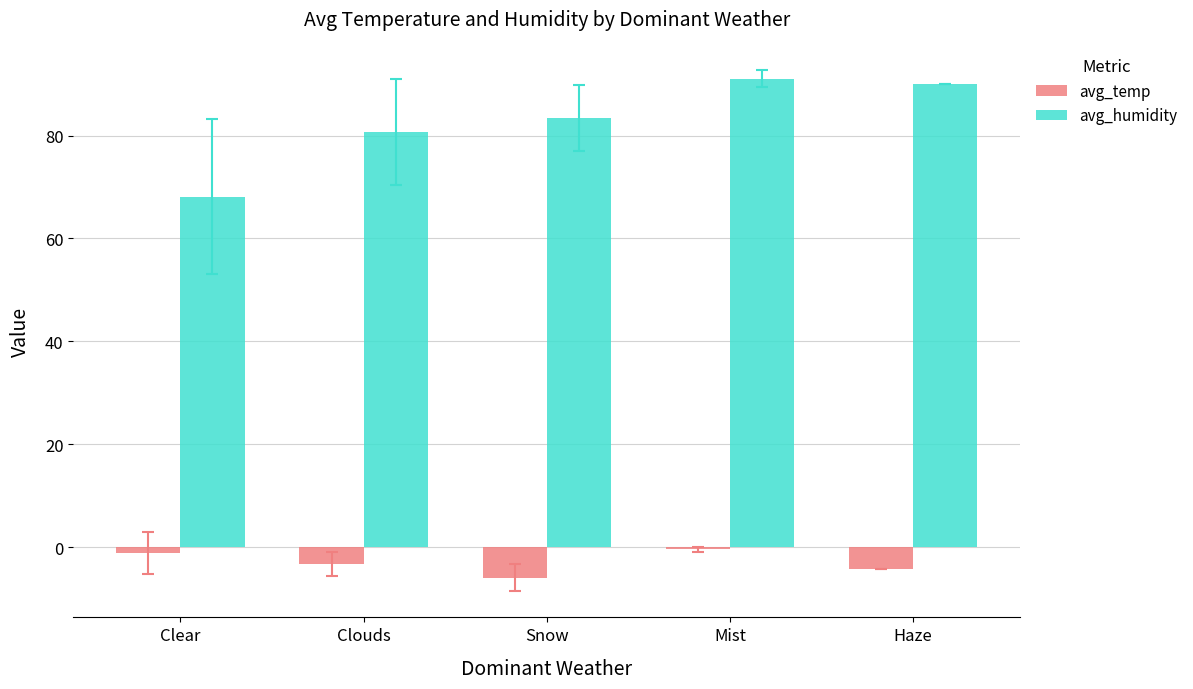

What is the difference between the highest and lowest values at Haze?

94.2